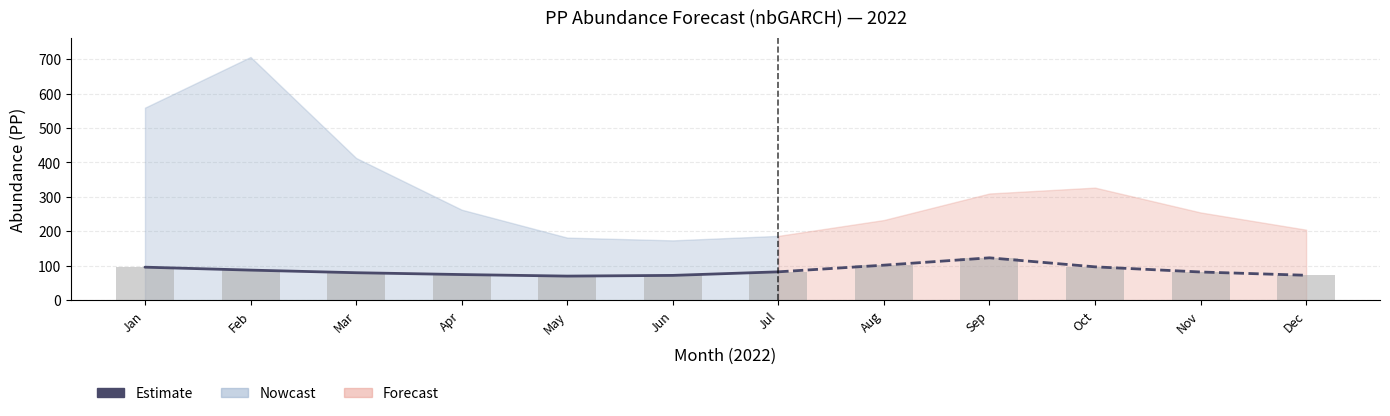

What is the difference between the values at Feb and Apr?

12.9